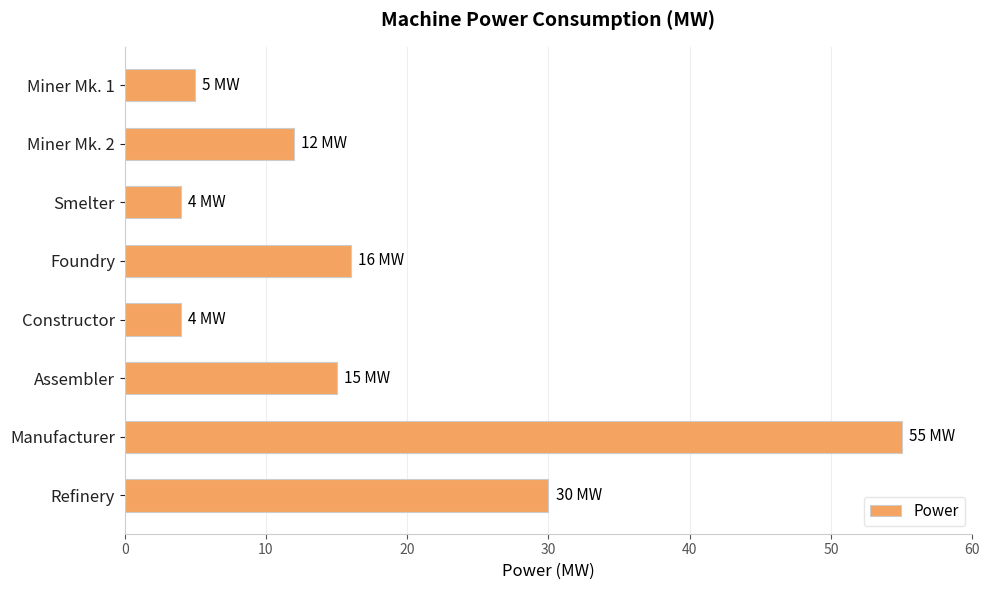

Reading top to bottom, list all the values displayed in this chart.

Miner Mk. 1=5	Miner Mk. 2=12	Smelter=4	Foundry=16	Constructor=4	Assembler=15	Manufacturer=55	Refinery=30